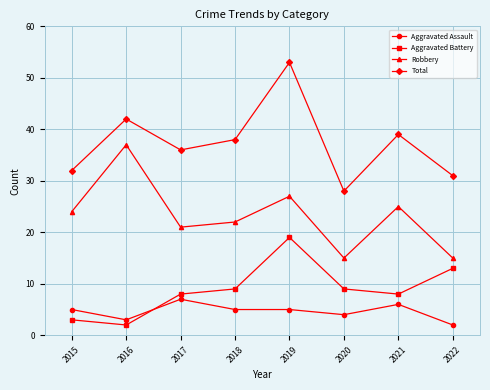

Rank the series by their maximum value, from highest to lowest.

Total, Robbery, Aggravated Battery, Aggravated Assault